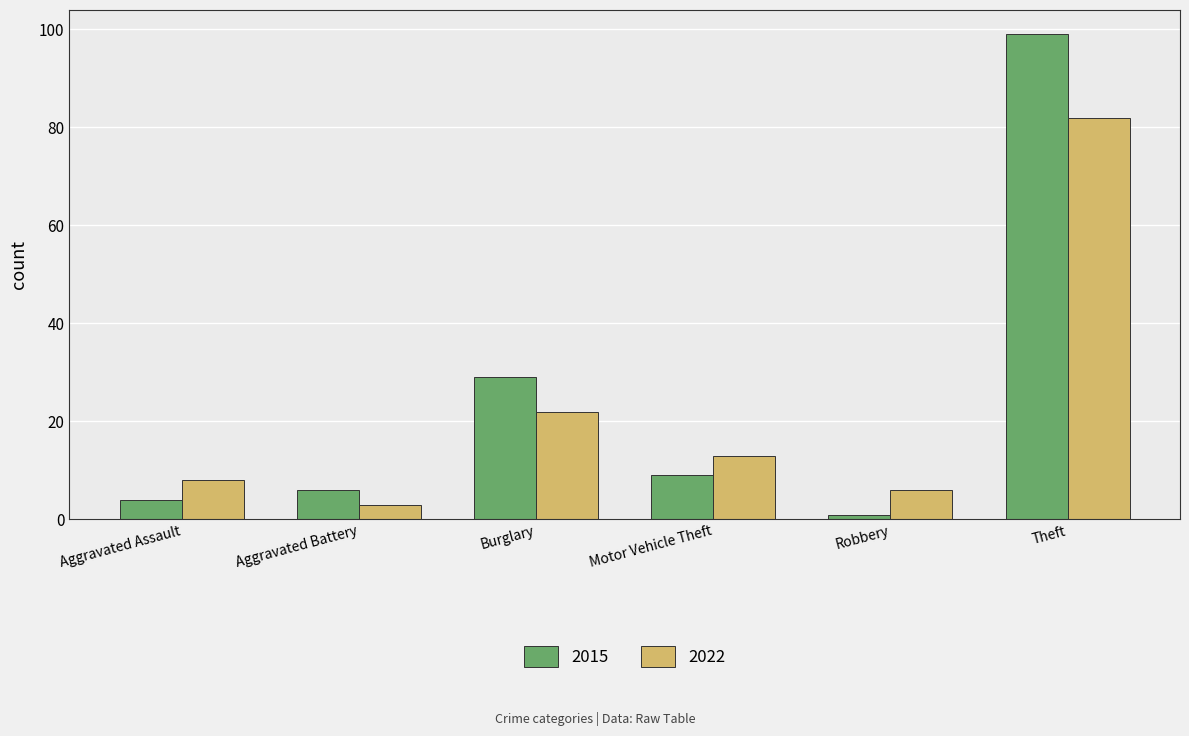

What are all the series names shown in the legend?

2015, 2022